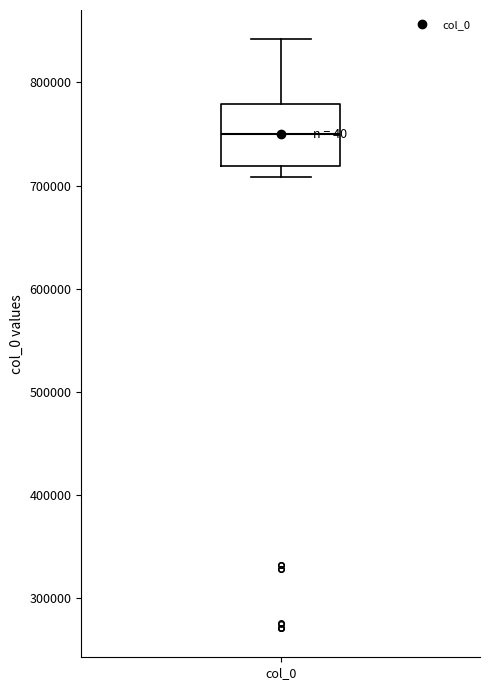

Transcribe this box plot: give where the median line is, the range the box spans, and where the two whiskers end, as read against the y-axis. The values are not printed on the chart, so give them approximately, as read against the axis.

median 750000, box 720000 to 780000, whiskers 710000 to 840000